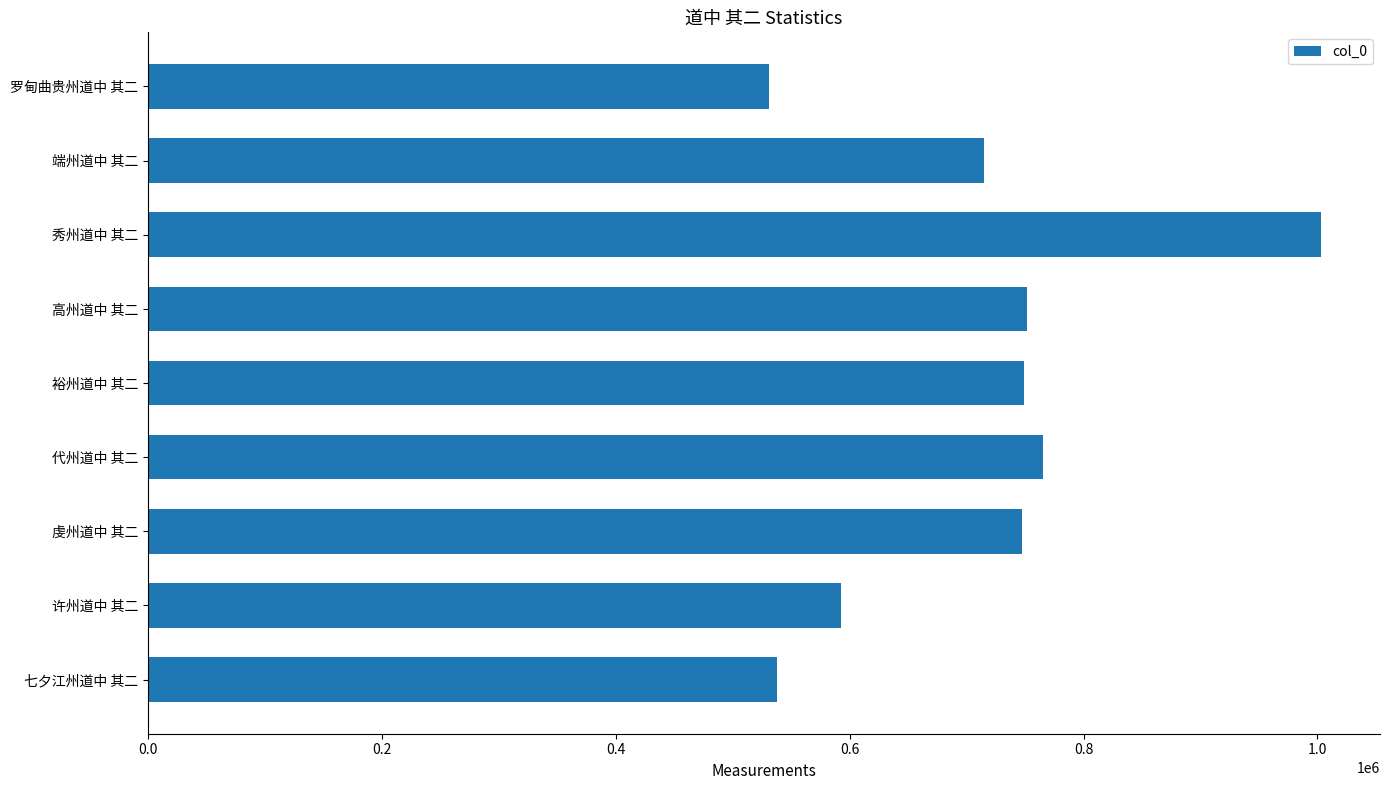

How many data points does each series have?

9